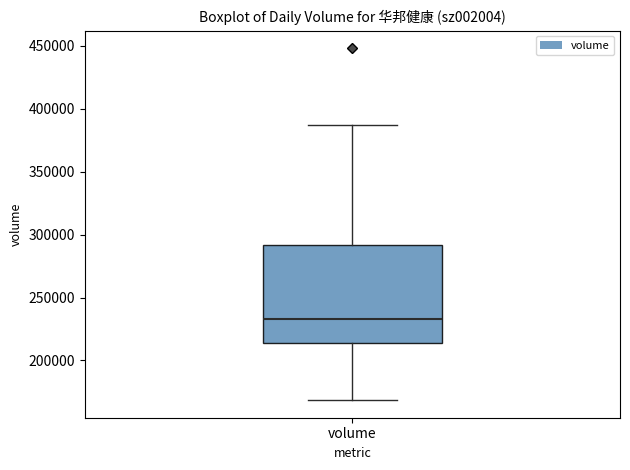

Read this box plot against the y-axis: the position of the median line, the range covered by the box, and the ends of both whiskers. The values are not printed on the chart, so give them approximately, as read against the axis.

median 235000, box 215000 to 290000, whiskers 170000 to 385000